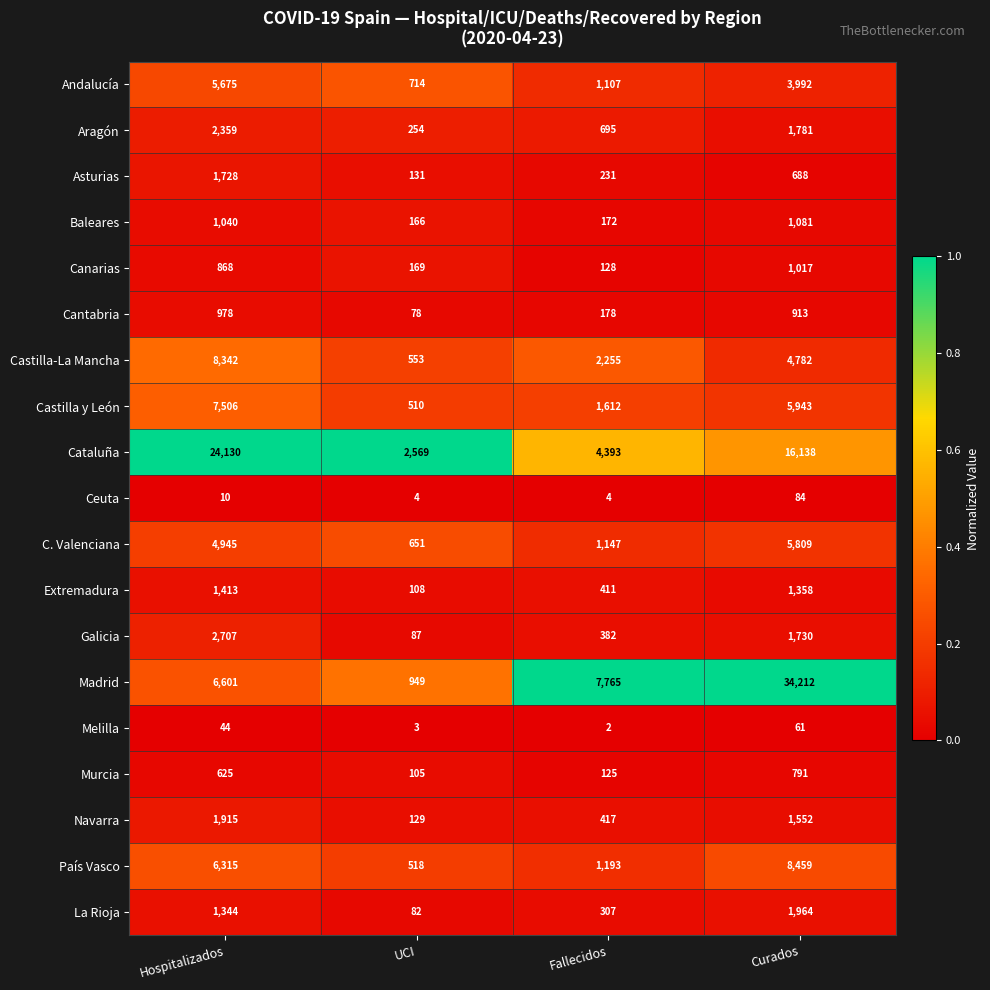

What is the sum of all Madrid values?

49527